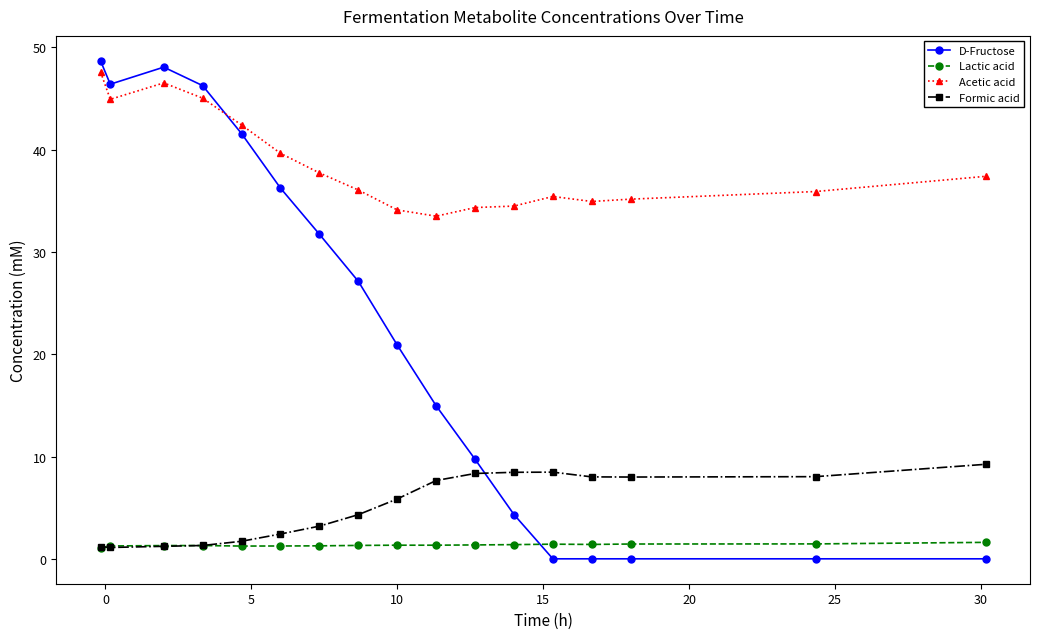

True or false: Acetic acid has more than 1 points higher than both neighbors.

True